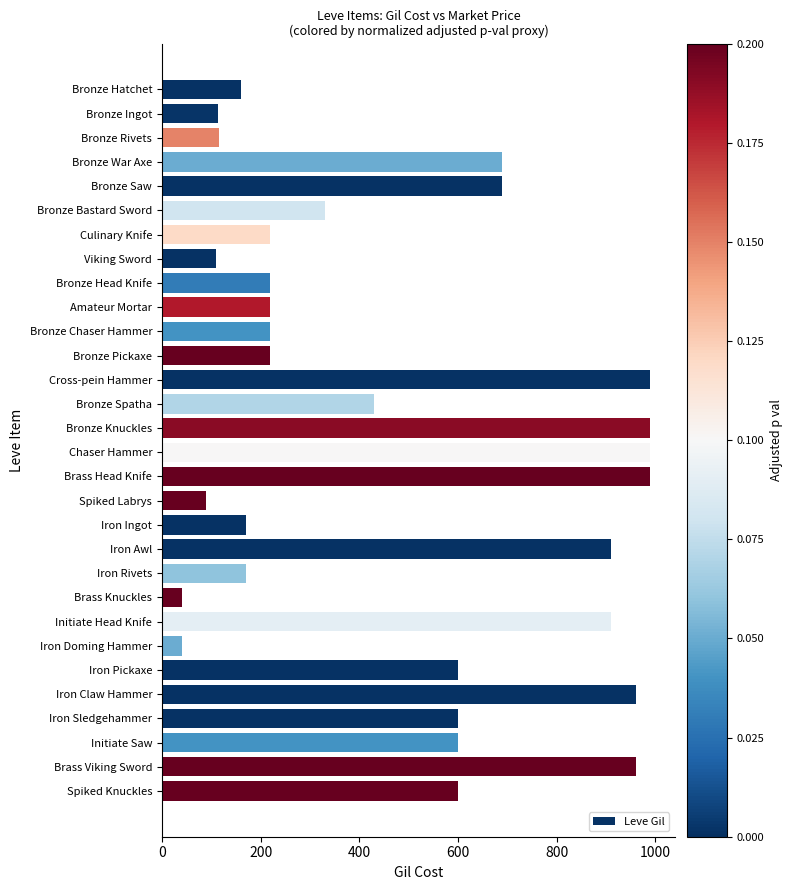

Which has a higher value, Bronze Bastard Sword or Bronze Ingot?

Bronze Bastard Sword